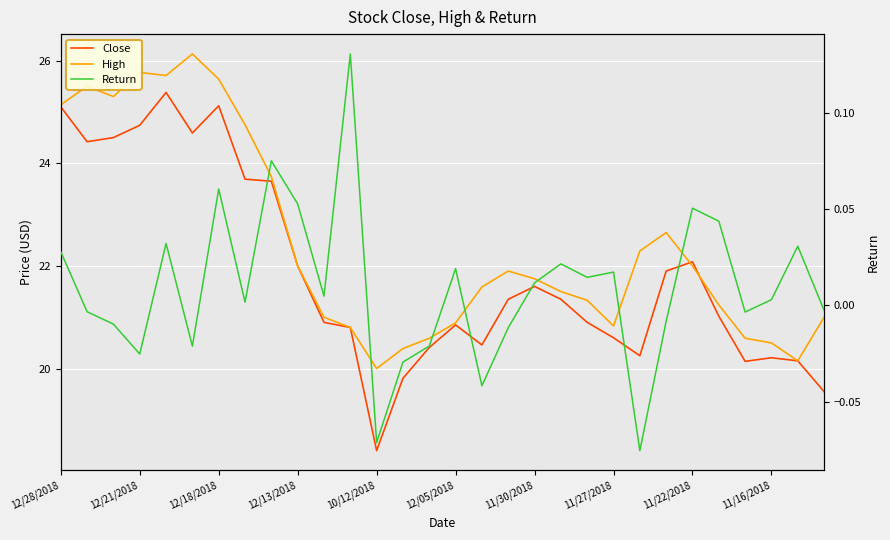

What are all the series names shown in the legend?

Close, High, Return